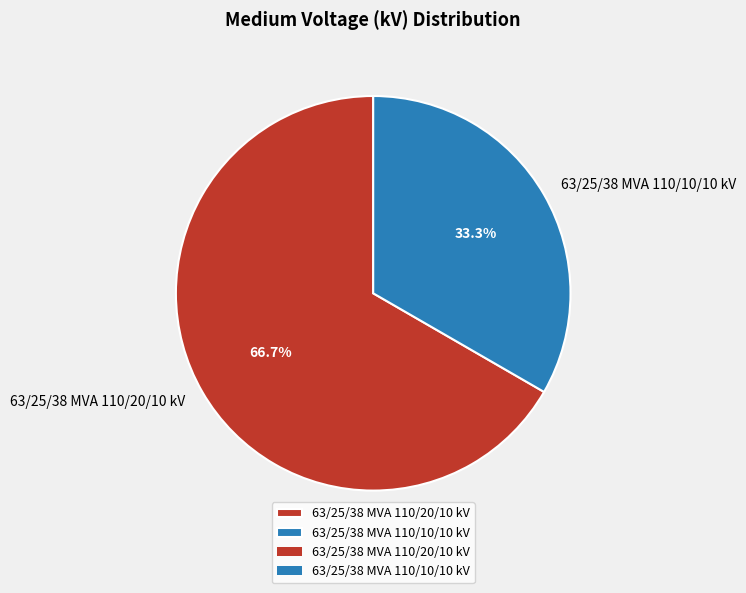

Is it true that 63/25/38 MVA 110/10/10 kV is 23% of the pie?

False